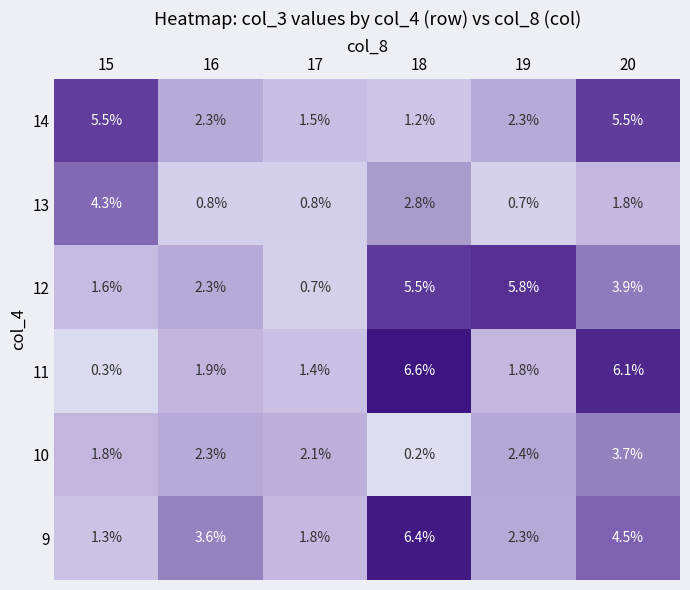

How many distinct data groups are displayed?

6